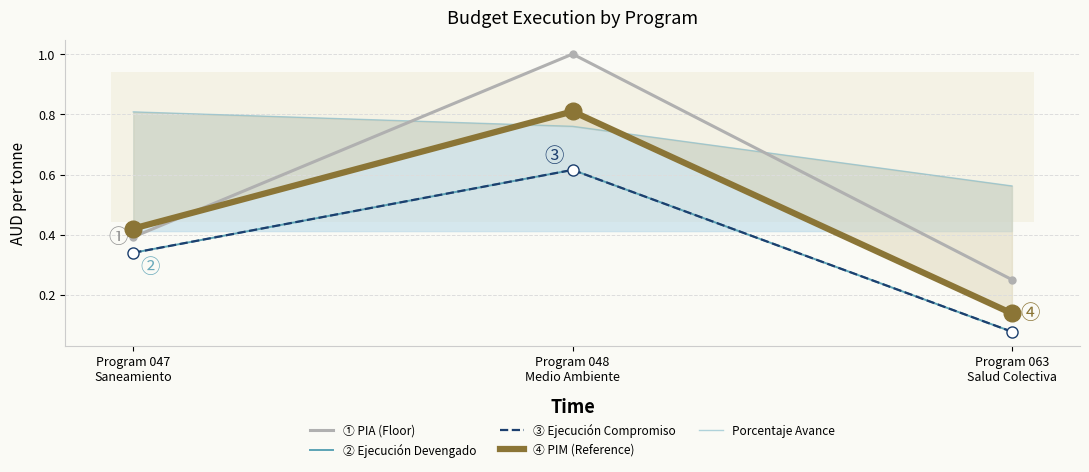

Reading right to left, transcribe all the data shown in this chart.

pia: 0.3	1.0	0.4
ejecucion_devengado: 0.1	0.6	0.3
ejecucion_compromiso: 0.1	0.6	0.3
pim: 0.1	0.8	0.4
porcentaje_avance: 0.6	0.8	0.8